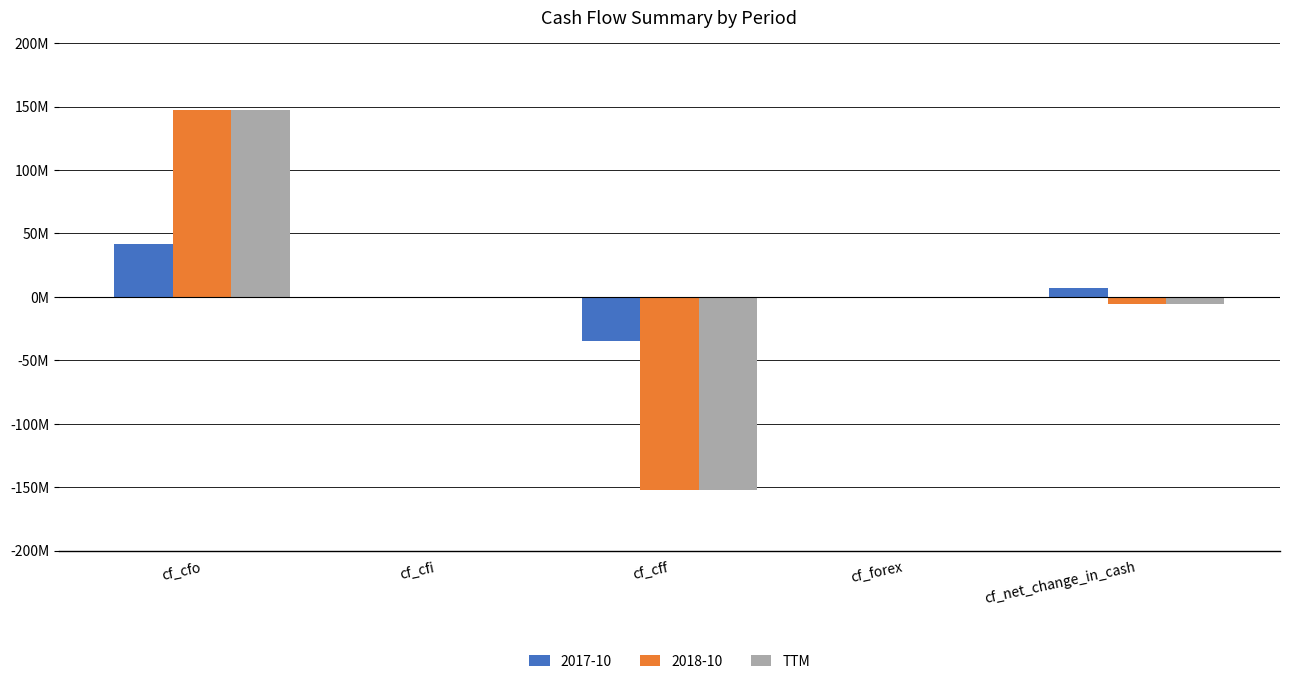

What are all the series names shown in the legend?

2017-10, 2018-10, TTM